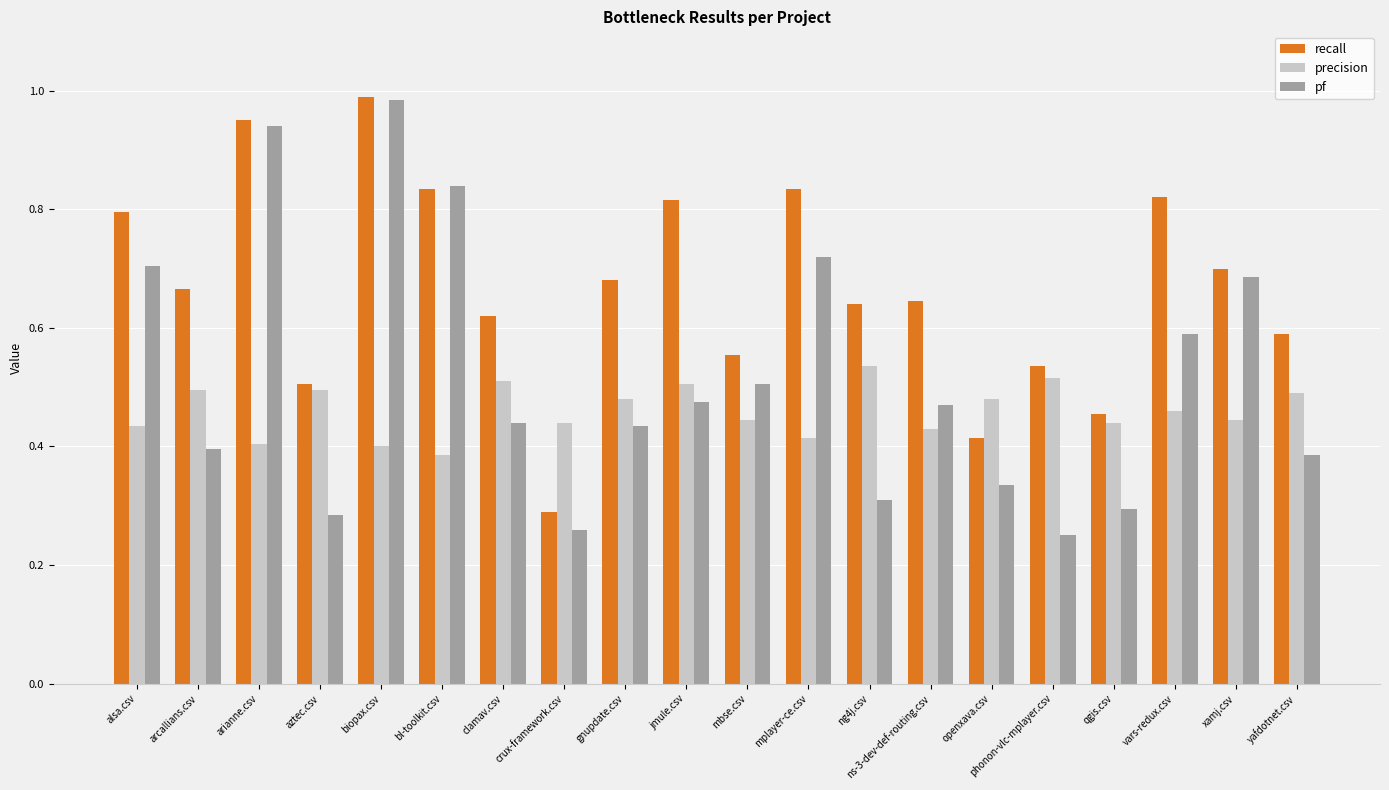

True or false: pf has a value of 0.4 at arcallians.csv.

True